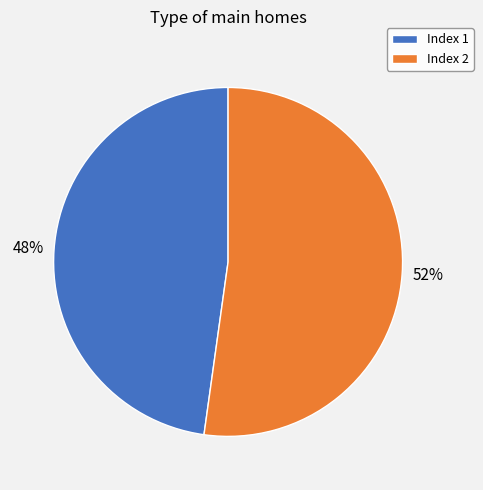

Count the number of slices in the pie.

2